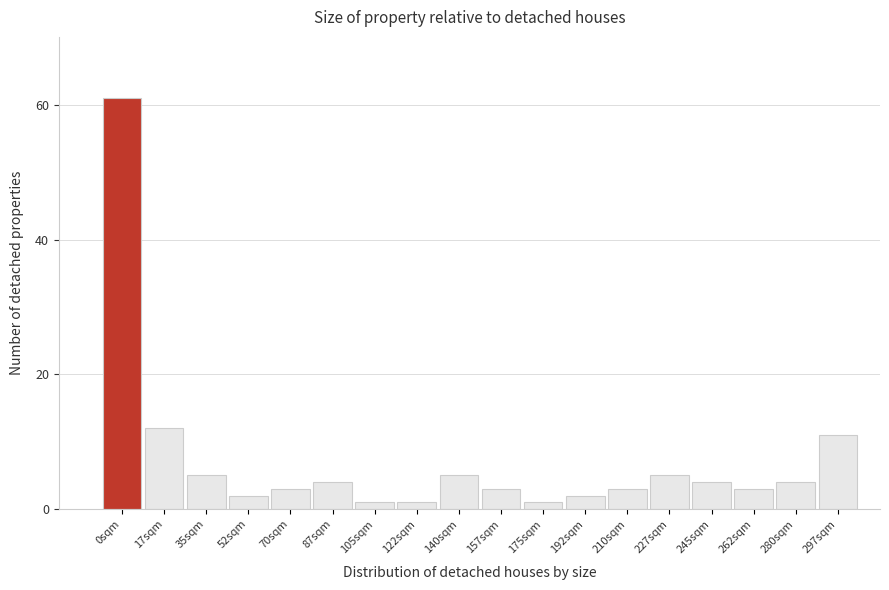

Reading right to left, list all the values displayed in this chart.

297sqm=11	280sqm=4	262sqm=3	245sqm=4	227sqm=5	210sqm=3	192sqm=2	175sqm=1	157sqm=3	140sqm=5	122sqm=1	105sqm=1	87sqm=4	70sqm=3	52sqm=2	35sqm=5	17sqm=12	0sqm=61